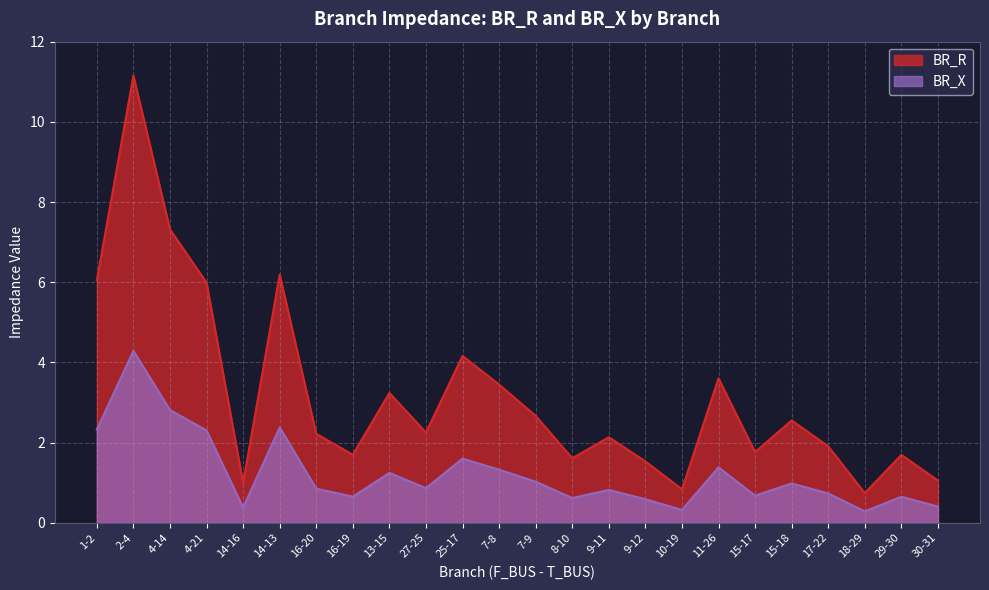

Read the BR_R value at 15-17.

1.8